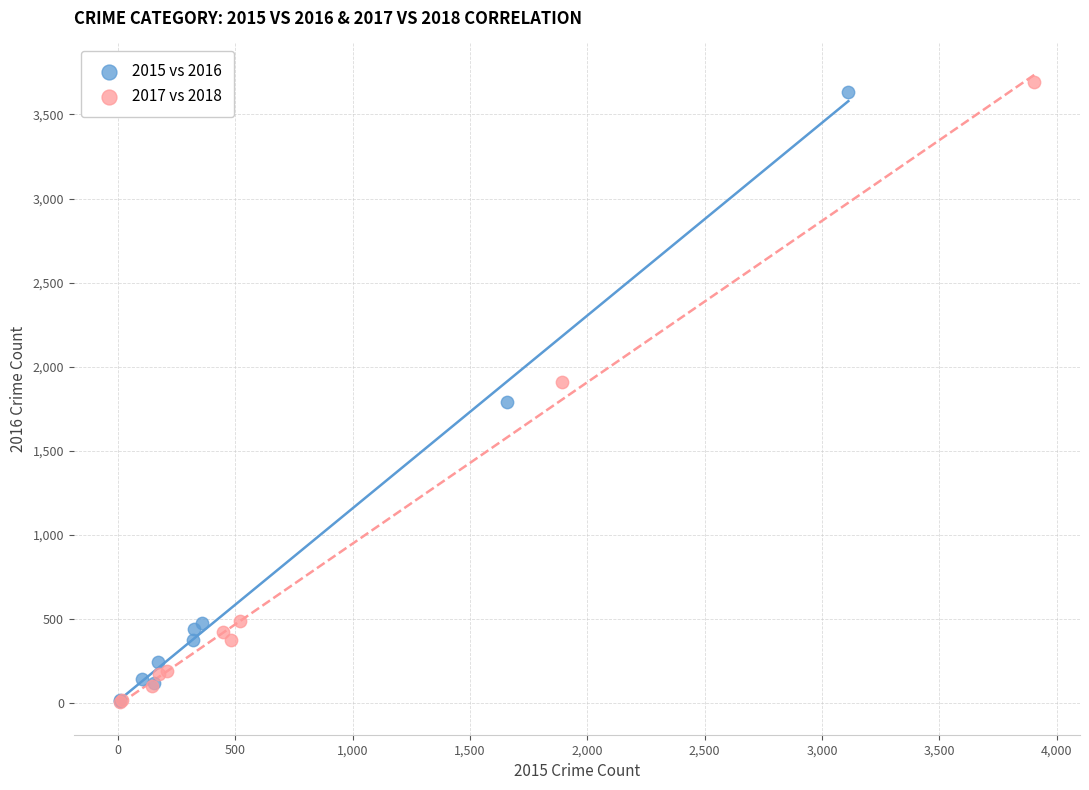

Which series has the largest Y range (max minus min)?

2017 vs 2018